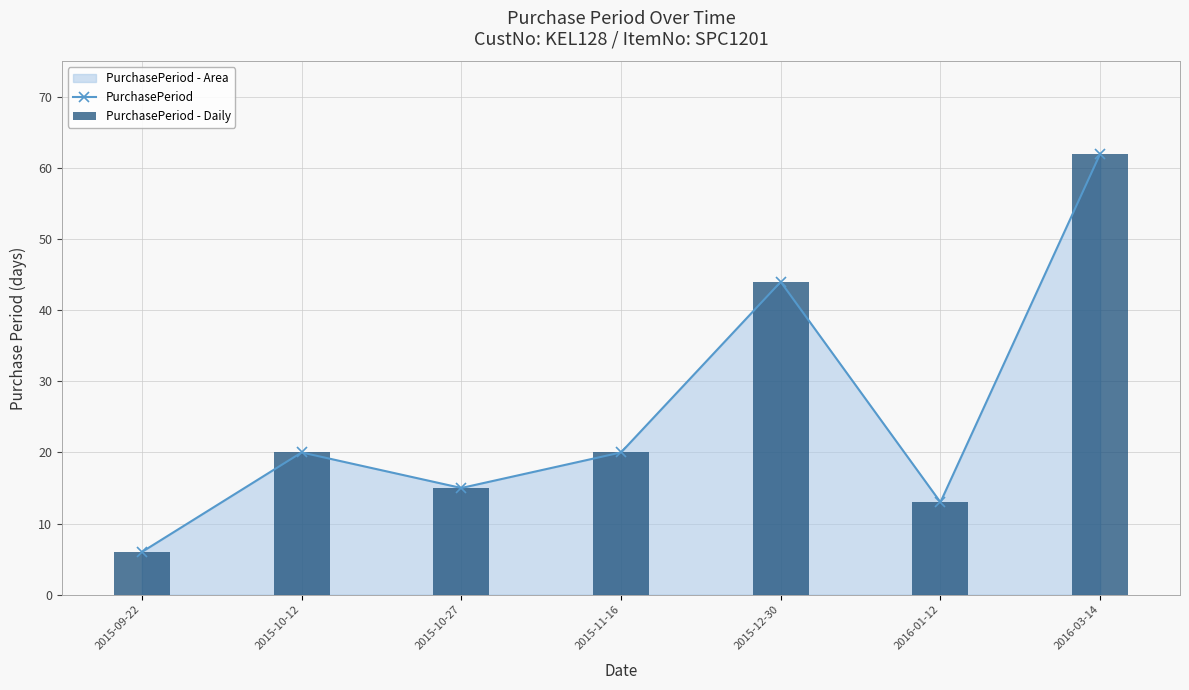

How many groups of bars are there?

7